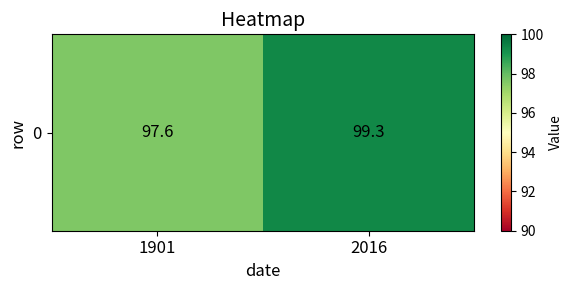

How many values are below 99?

1